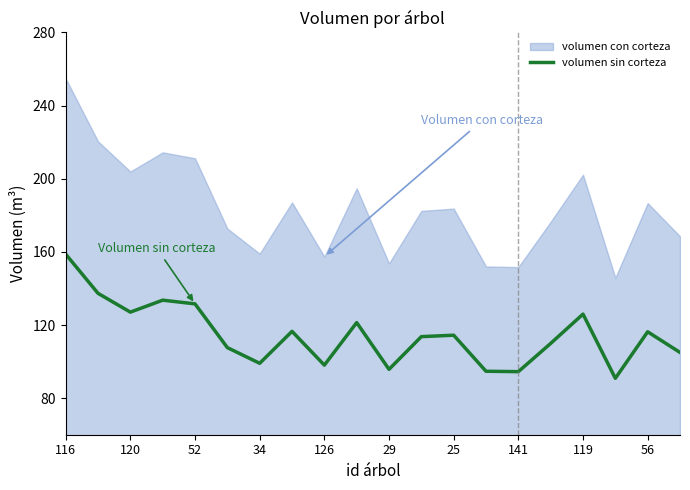

Reading left to right, extract all data points from this chart.

158.7	137.3	127.0	133.6	131.6	107.6	99.1	116.5	98.1	121.3	95.8	113.6	114.4	94.7	94.5	109.9	126.0	90.8	116.3	105.0